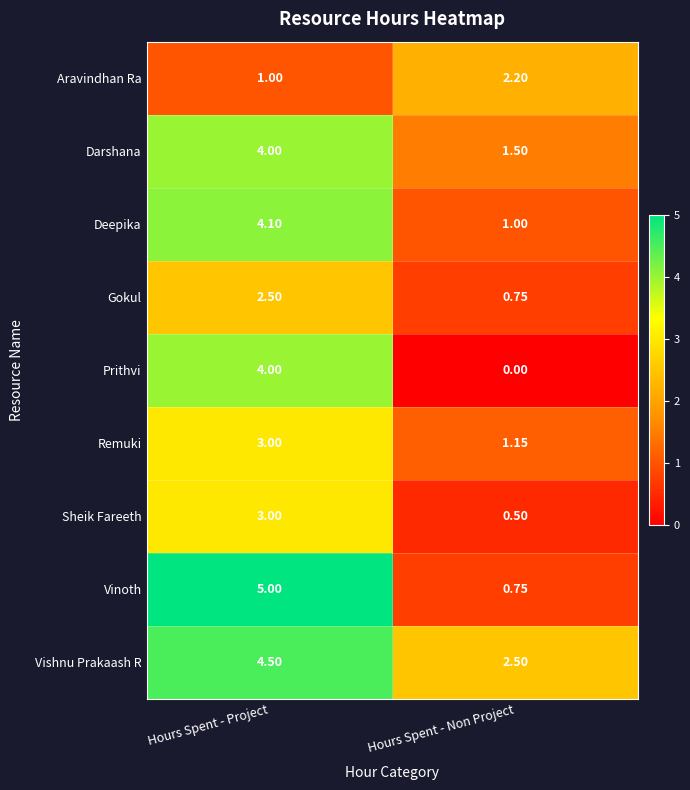

Where is Deepika nearest to the value 2?

Hours Spent - Non Project